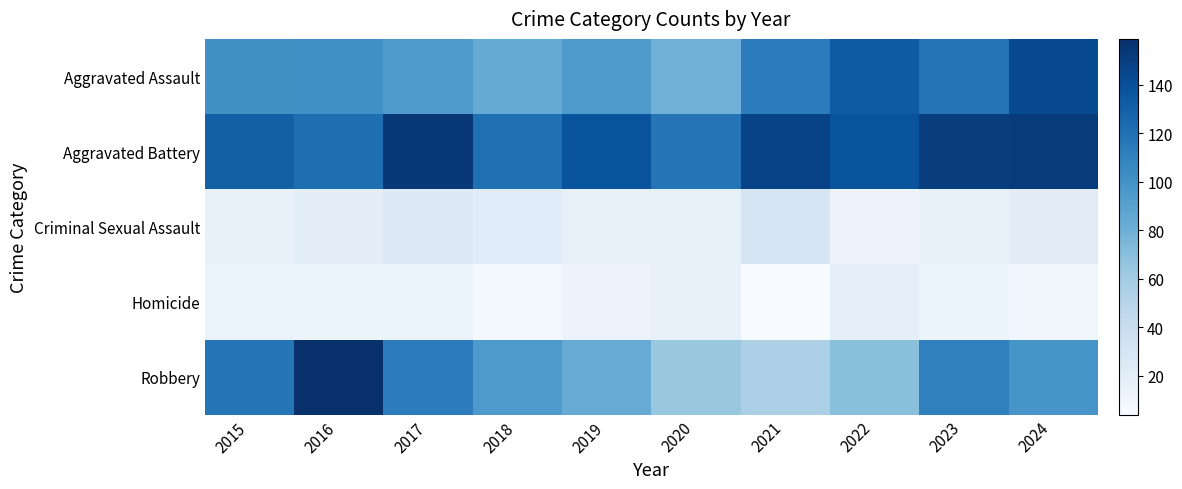

Which series has the largest range (max minus min)?

Robbery